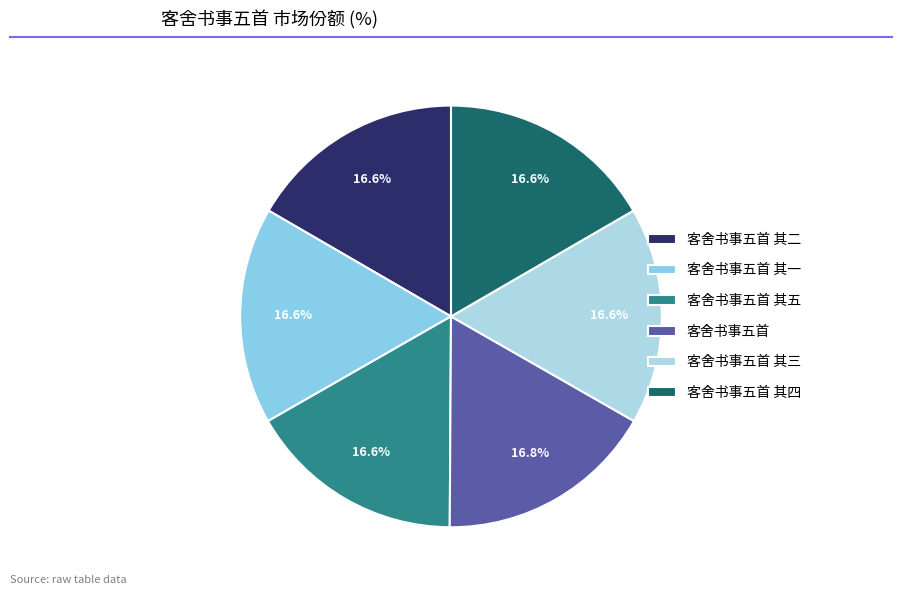

True or false: 客舍书事五首 accounts for 6% of the total.

False